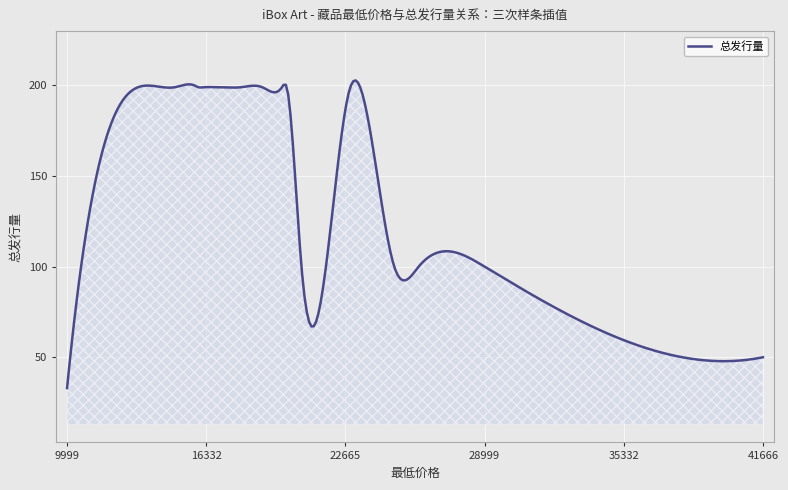

What is the greatest value displayed?

202.8